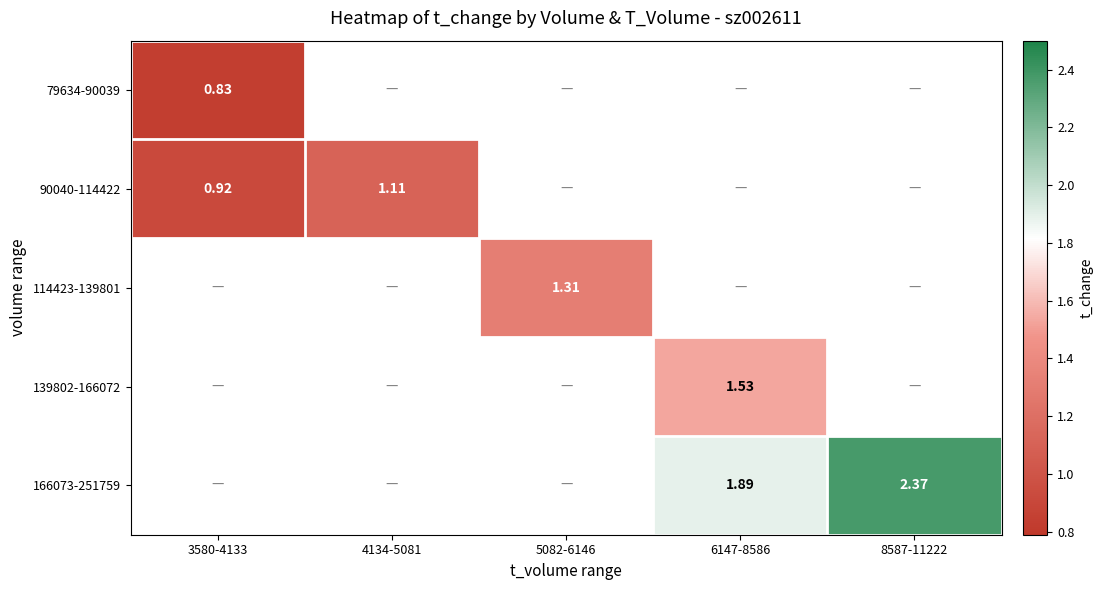

Is the value of 166073-251759 at 5082-6146 greater than the value of 79634-90039 at 3580-4133?

No